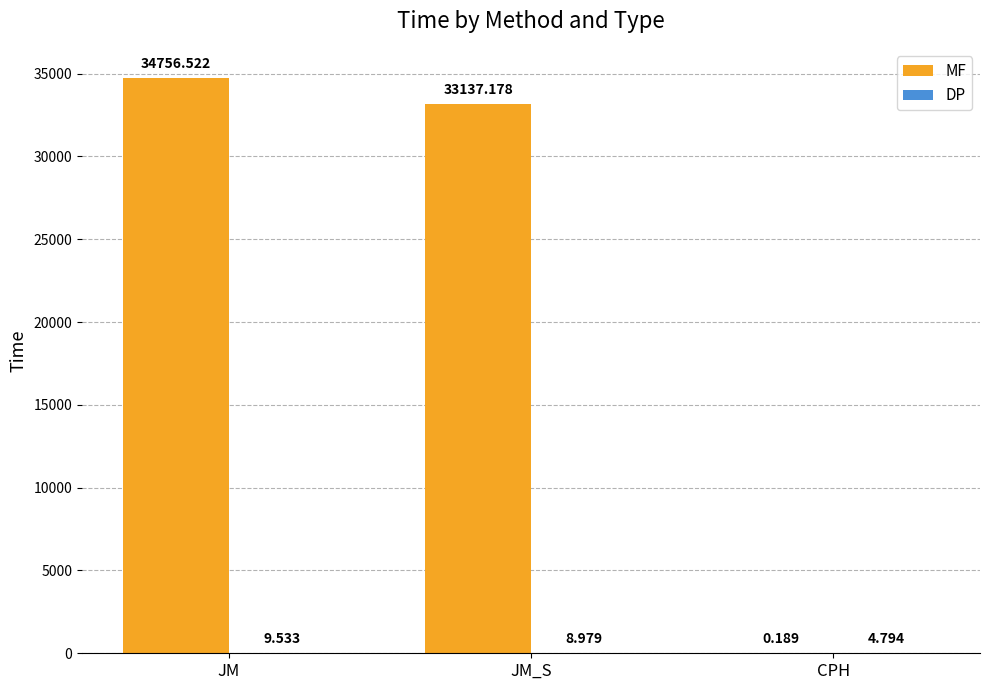

Where does the MF series first go above 33137?

JM